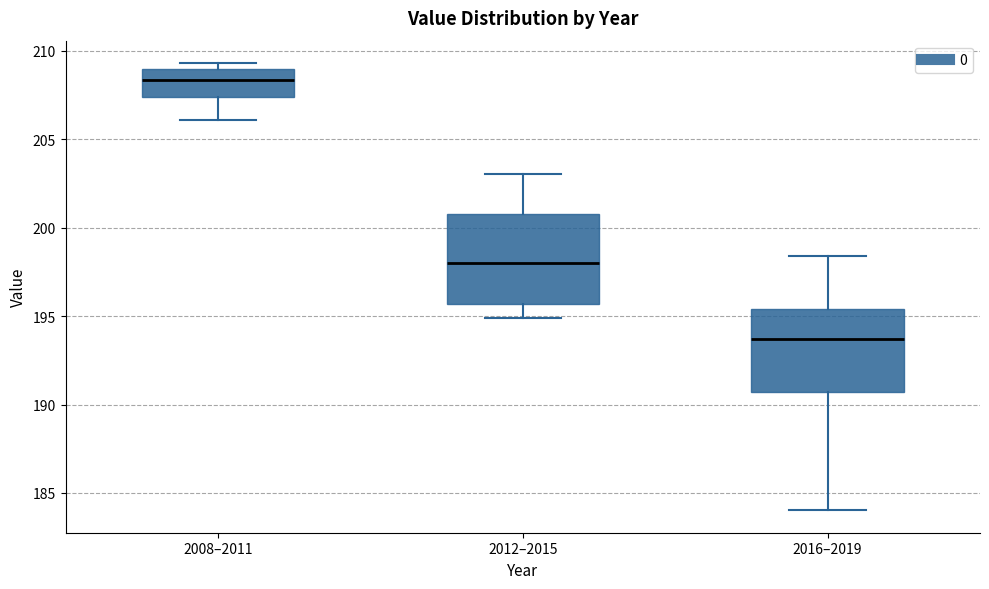

Where is the upper edge of the box for 2016–2019 on the y-axis? The values are not printed on the chart, so give them approximately, as read against the axis.

195.5